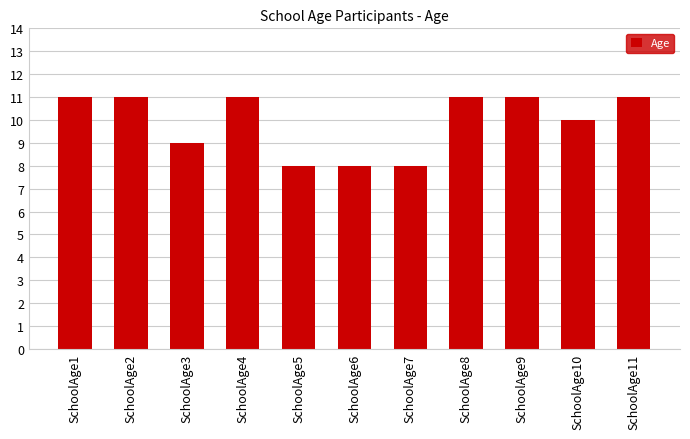

True or false: the data shows 6 at SchoolAge10.

False